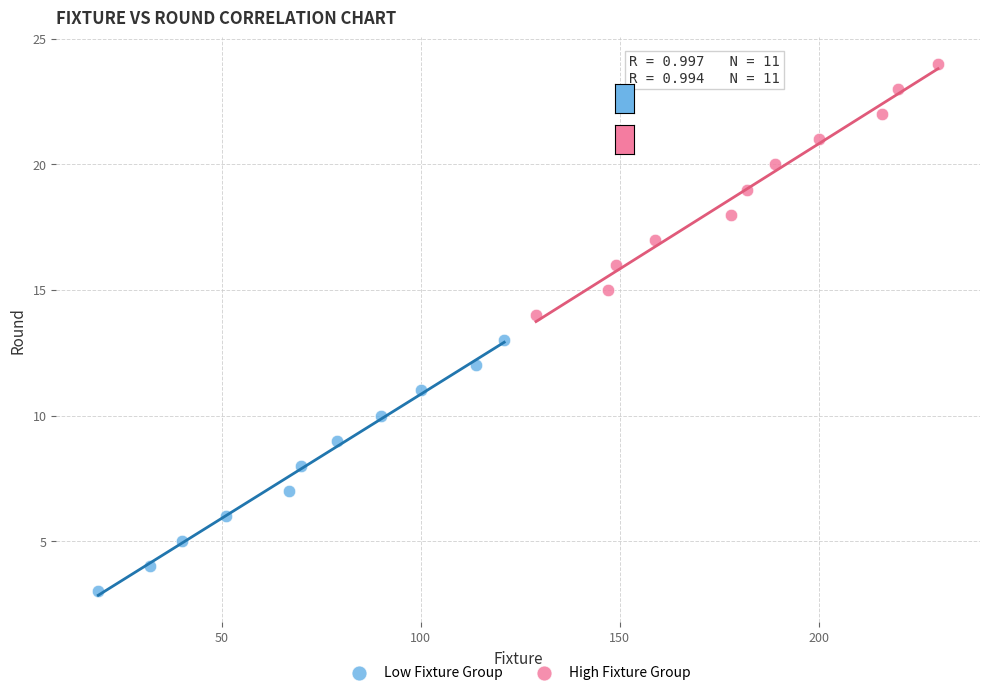

Which series contains the highest Y value?

High Fixture Group